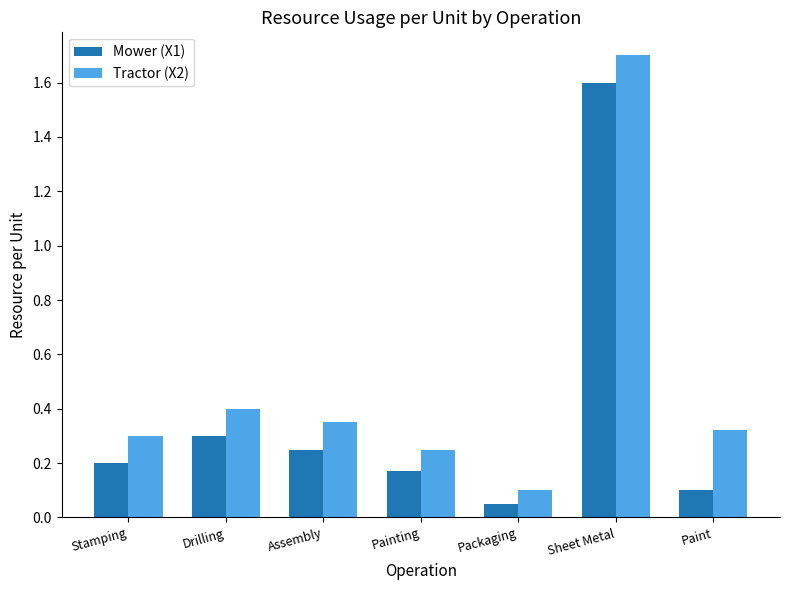

The Tractor (X2) series shows 2.5 at Sheet Metal. True or false?

False